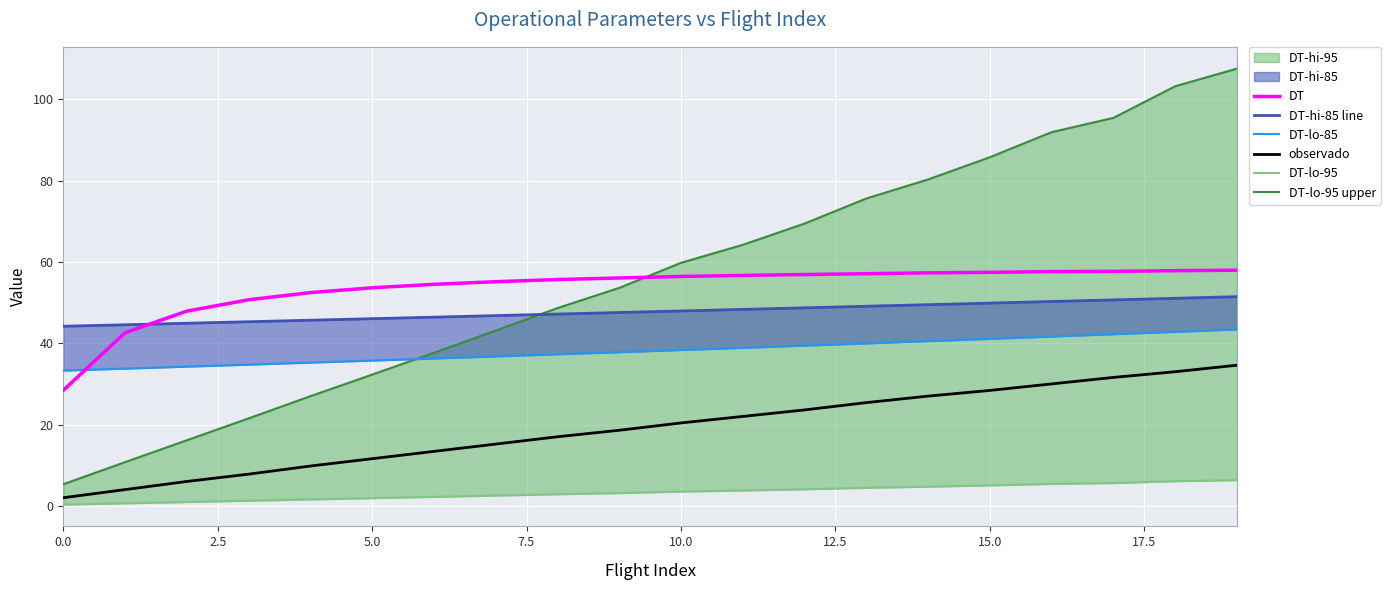

Reading left to right, extract all data points from this chart.

DT: 28.4	42.6	47.9	50.7	52.5	53.7	54.5	55.1	55.7	56.1	56.4	56.7	56.9	57.1	57.3	57.5	57.6	57.7	57.9	58.0
DT-hi-85 line: 44.2	44.6	44.9	45.3	45.7	46.0	46.4	46.8	47.2	47.6	47.9	48.3	48.7	49.1	49.5	49.9	50.3	50.7	51.1	51.5
DT-lo-85: 33.3	33.8	34.3	34.8	35.2	35.8	36.3	36.8	37.3	37.8	38.4	38.9	39.4	40.0	40.5	41.1	41.7	42.2	42.8	43.4
observado: 2.0	4.0	6.0	7.8	9.8	11.6	13.4	15.2	17.0	18.6	20.4	22.0	23.6	25.4	27.0	28.4	30.0	31.6	33.0	34.6
DT-lo-95: 0.3	0.6	0.9	1.3	1.6	1.9	2.2	2.5	2.9	3.2	3.5	3.8	4.1	4.4	4.7	5.0	5.4	5.6	6.1	6.3
DT-lo-95 upper: 5.3	10.8	16.1	21.5	27.0	32.3	37.6	43.1	48.7	53.6	59.8	64.2	69.4	75.6	80.3	85.8	91.9	95.4	103.2	107.6